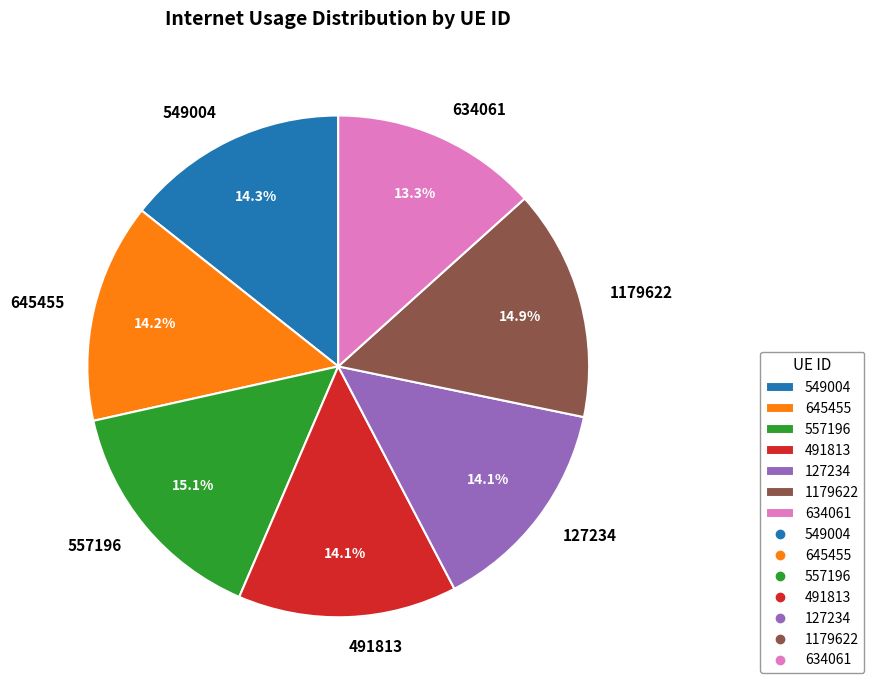

To the nearest percent, what is the average slice percentage?

14%